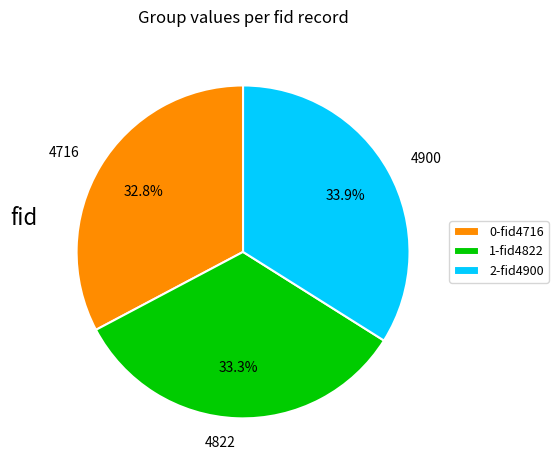

Does 2-fid4900 represent more than half of the total?

No